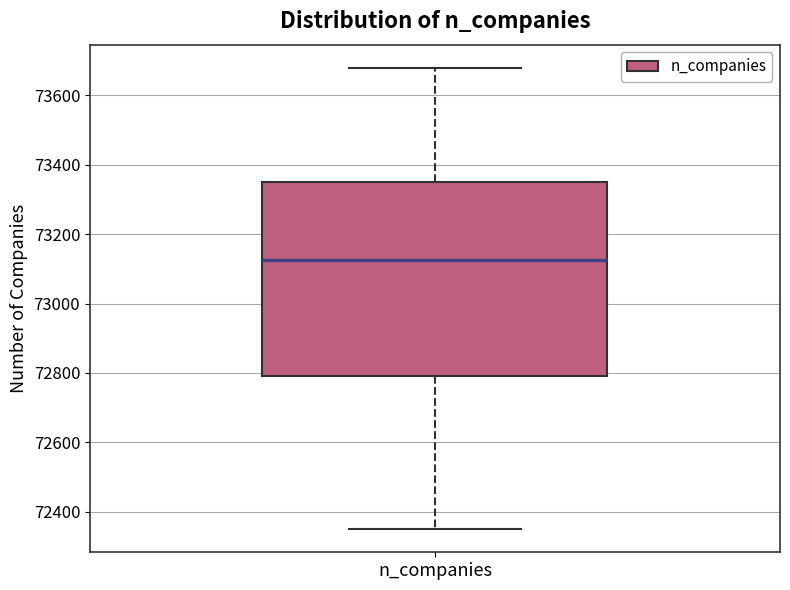

Transcribe this box plot: give where the median line is, the range the box spans, and where the two whiskers end, as read against the y-axis. The values are not printed on the chart, so give them approximately, as read against the axis.

median 73120, box 72800 to 73360, whiskers 72360 to 73680